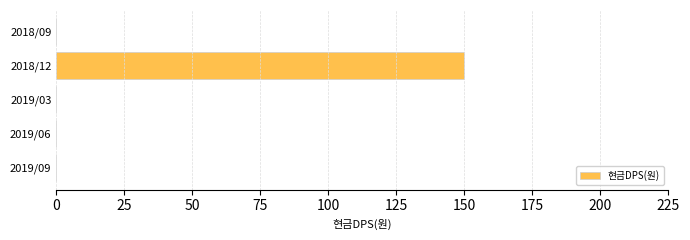

Reading bottom to top, extract all data points from this chart.

2019/09=0	2019/06=0	2019/03=0	2018/12=150	2018/09=0